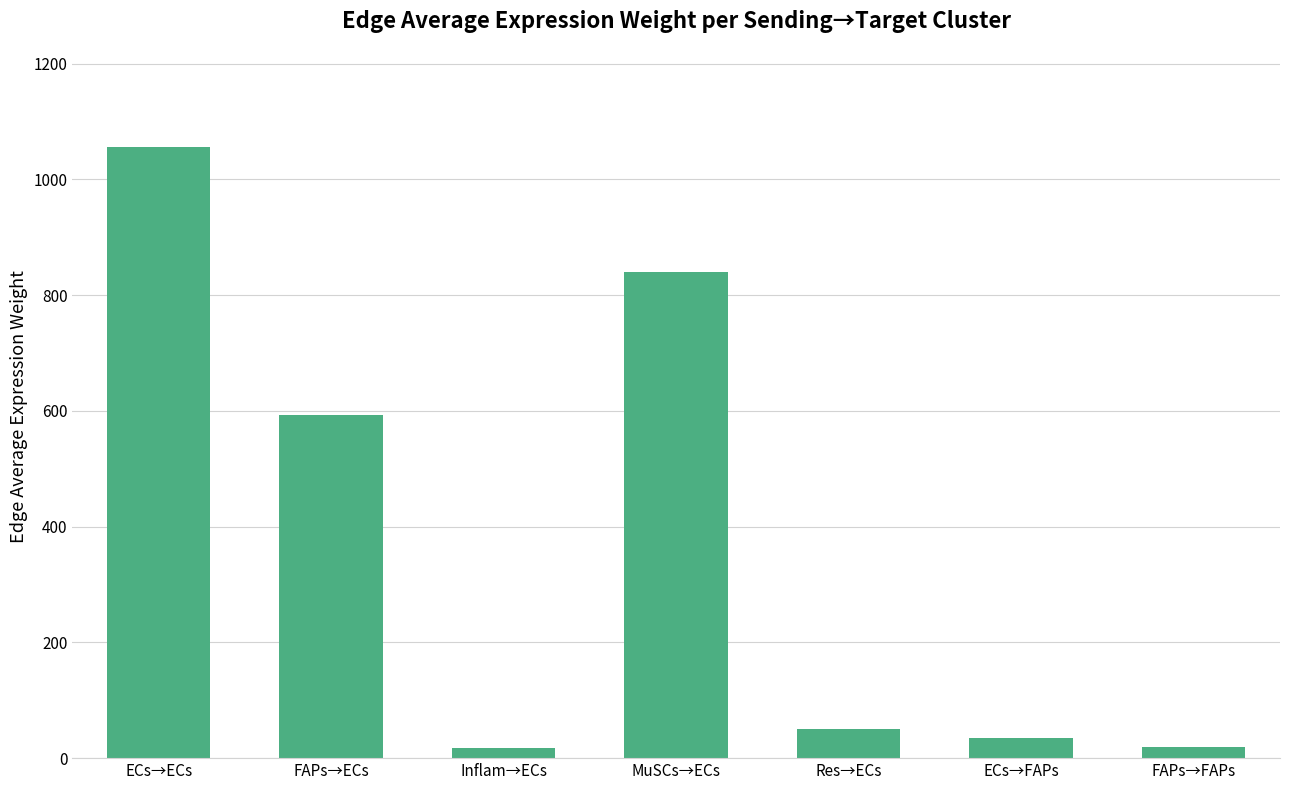

What is the value of the 1st bar from the left?

1055.4